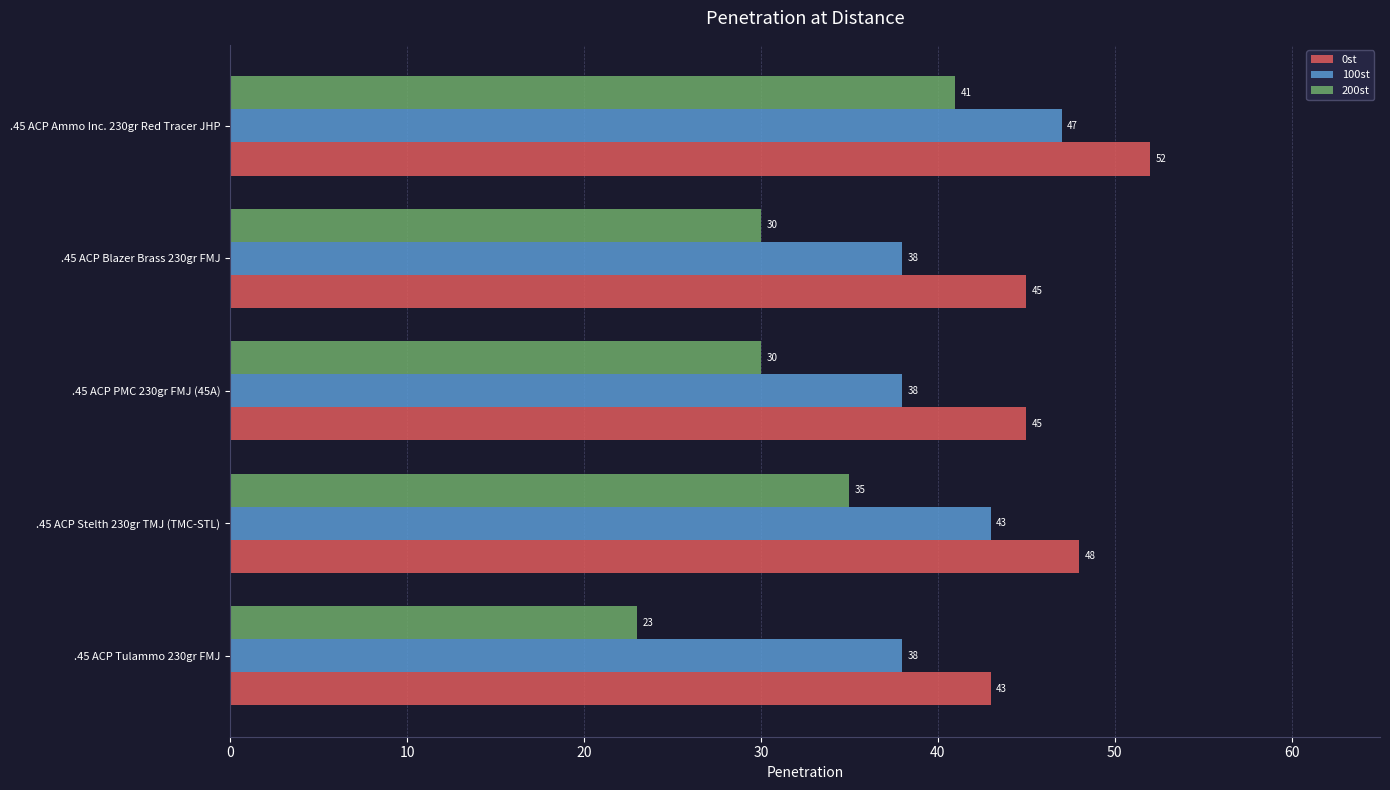

What is the difference between the maximum and minimum values in the 200st series?

18